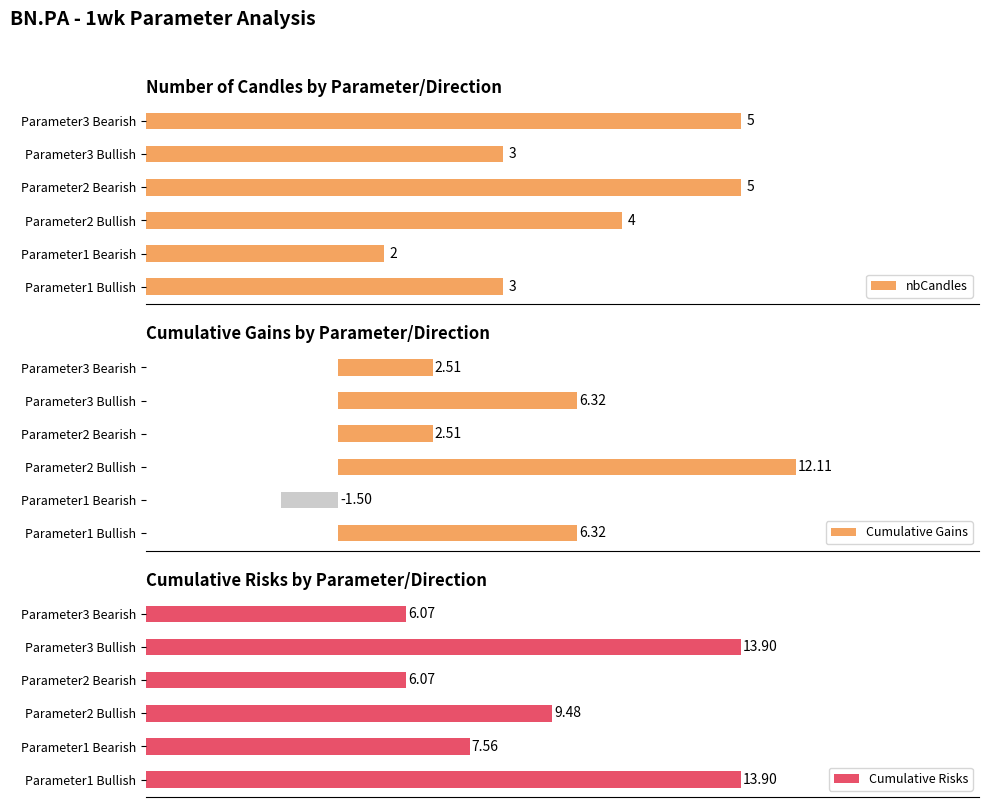

Is the value of Cumulative Gains at Parameter3 Bearish greater than the value of Cumulative Risks at Parameter1 Bullish?

No